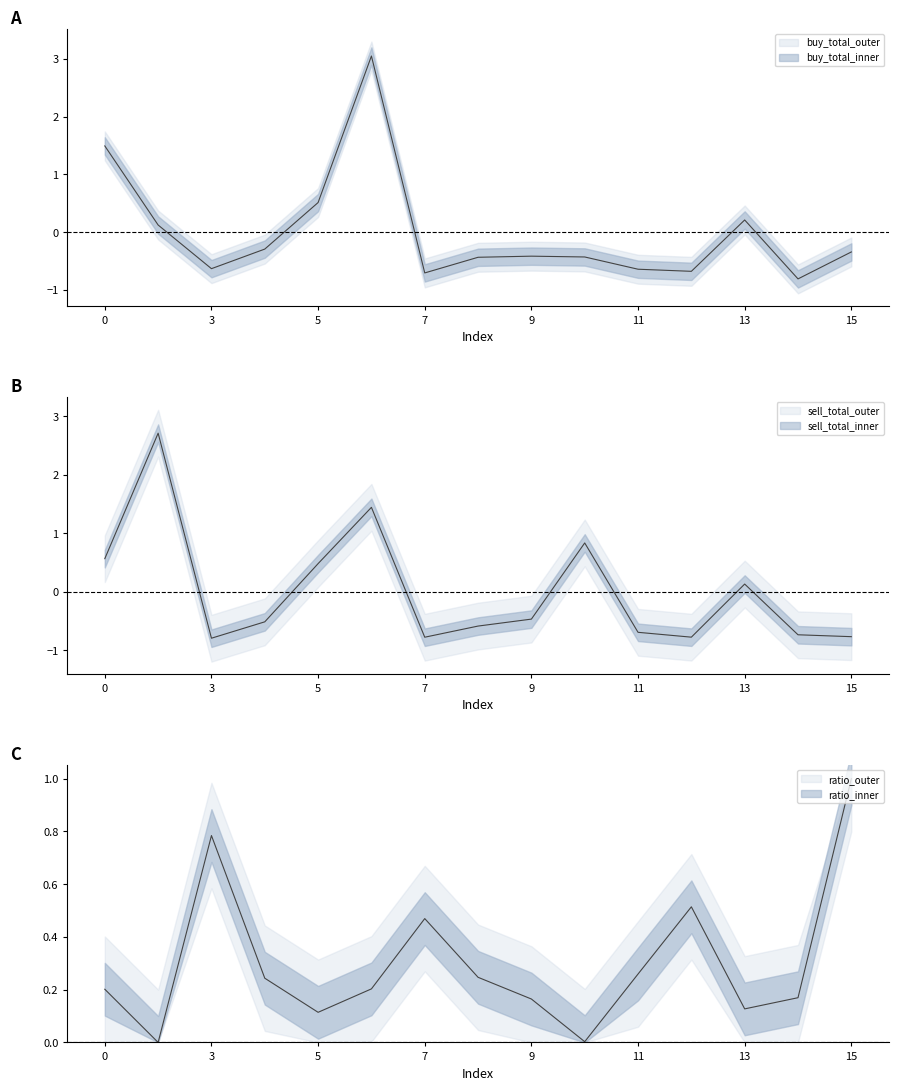

How many values in the sell_total series are below 0?

9